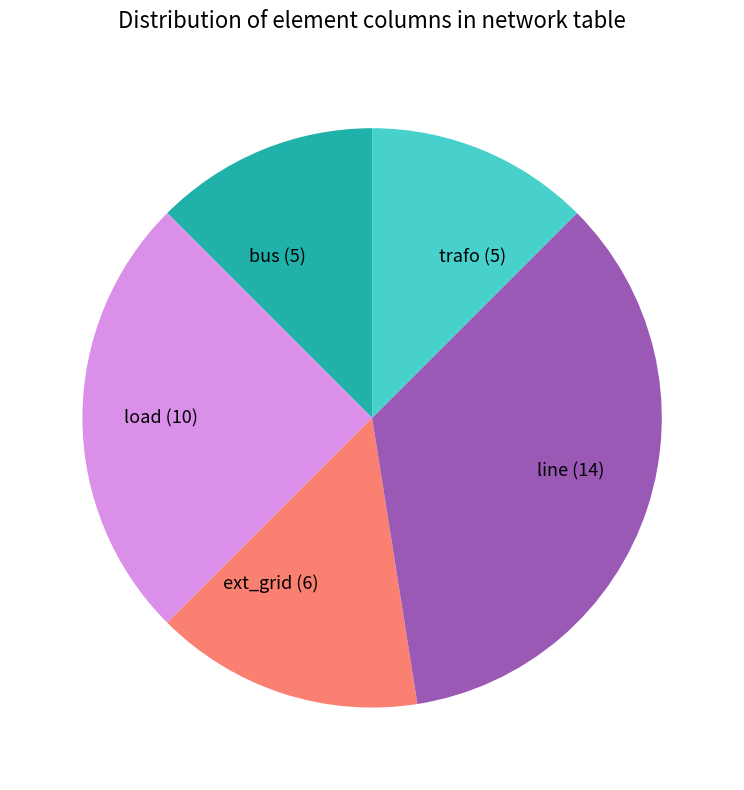

Combined, do load (10) and trafo (5) account for over 50%?

No